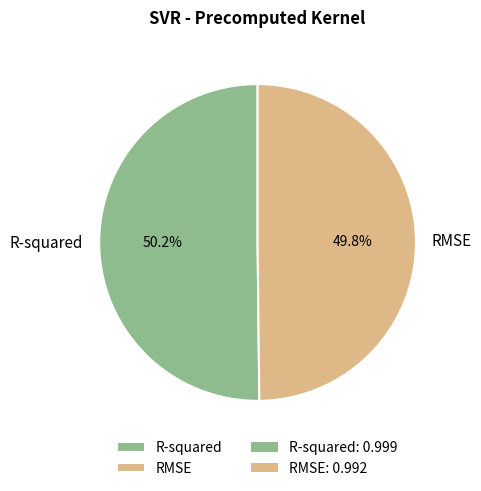

Is the sum of R-squared and RMSE greater than half?

Yes